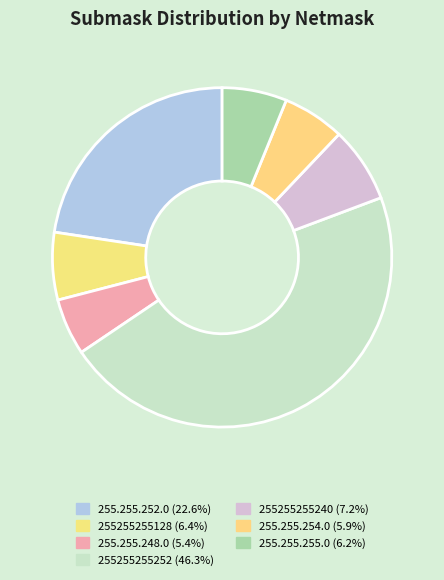

Count the number of slices in the pie.

7